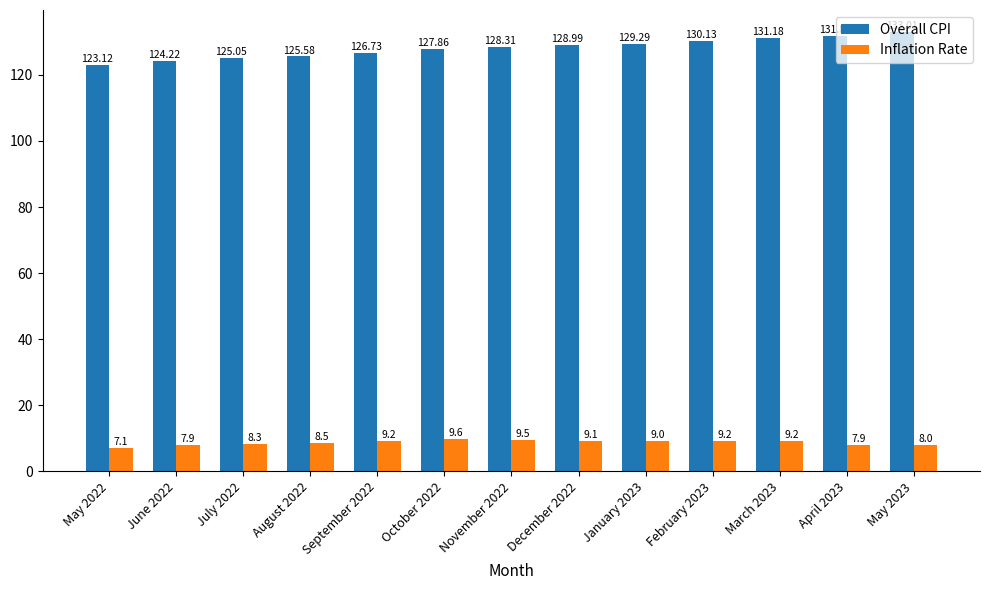

Rank the series by their average value, from lowest to highest.

Inflation Rate, Overall CPI